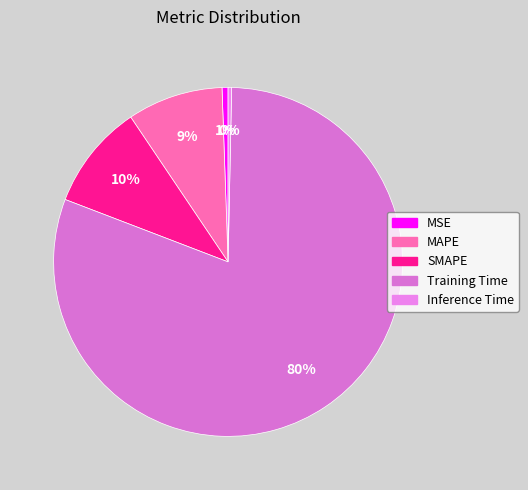

Which slice is the largest?

Training Time